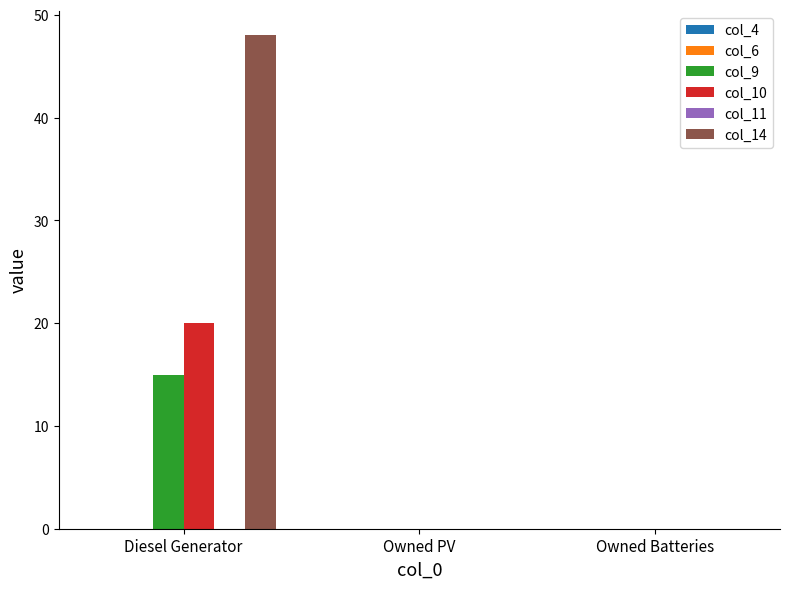

Reading right to left, what are all the values shown in this chart?

col_9: Owned Batteries=0	Owned PV=0	Diesel Generator=15
col_10: Owned Batteries=0	Owned PV=0	Diesel Generator=20
col_14: Owned Batteries=0	Owned PV=0	Diesel Generator=48